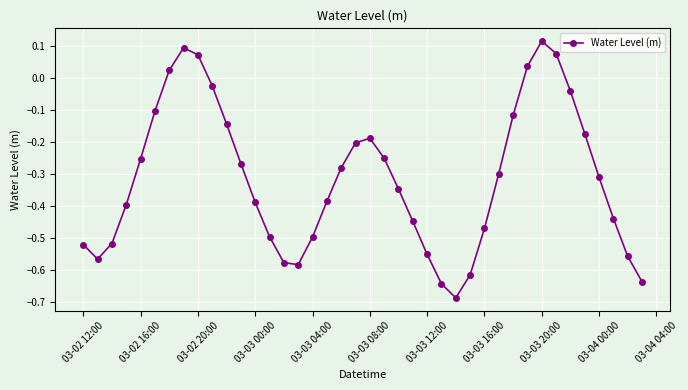

What is the difference between the second highest and minimum values?

0.8